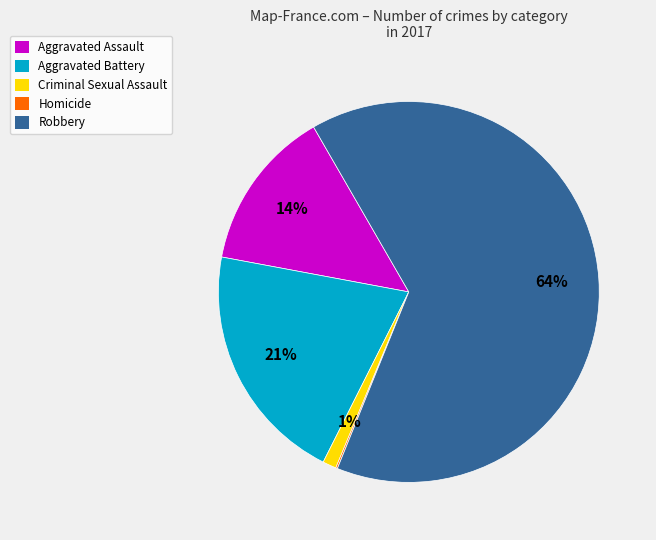

Which slice is the largest?

Robbery